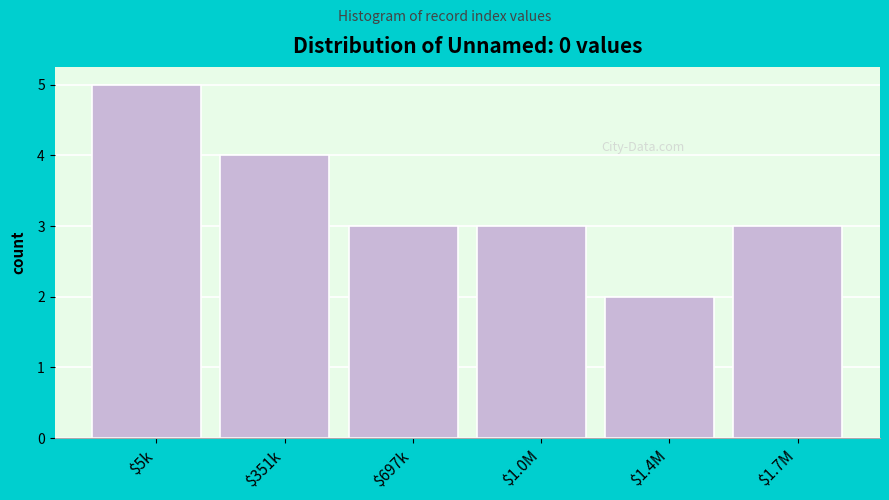

Reading right to left, list all the values displayed in this chart.

3	2	3	3	4	5